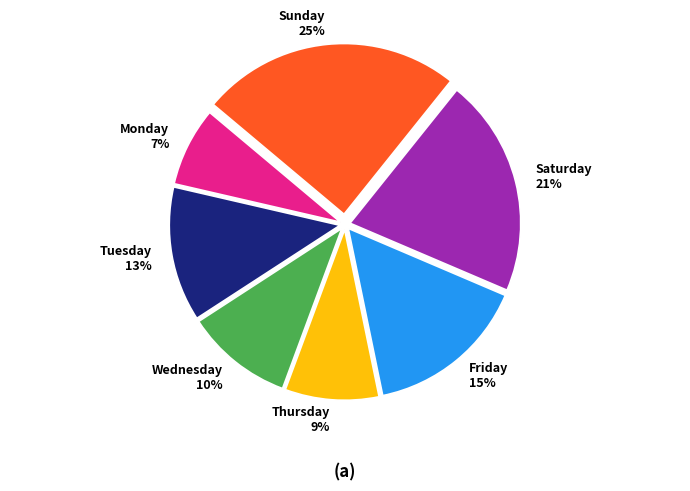

Is it true that Thursday is 9% of the pie?

True